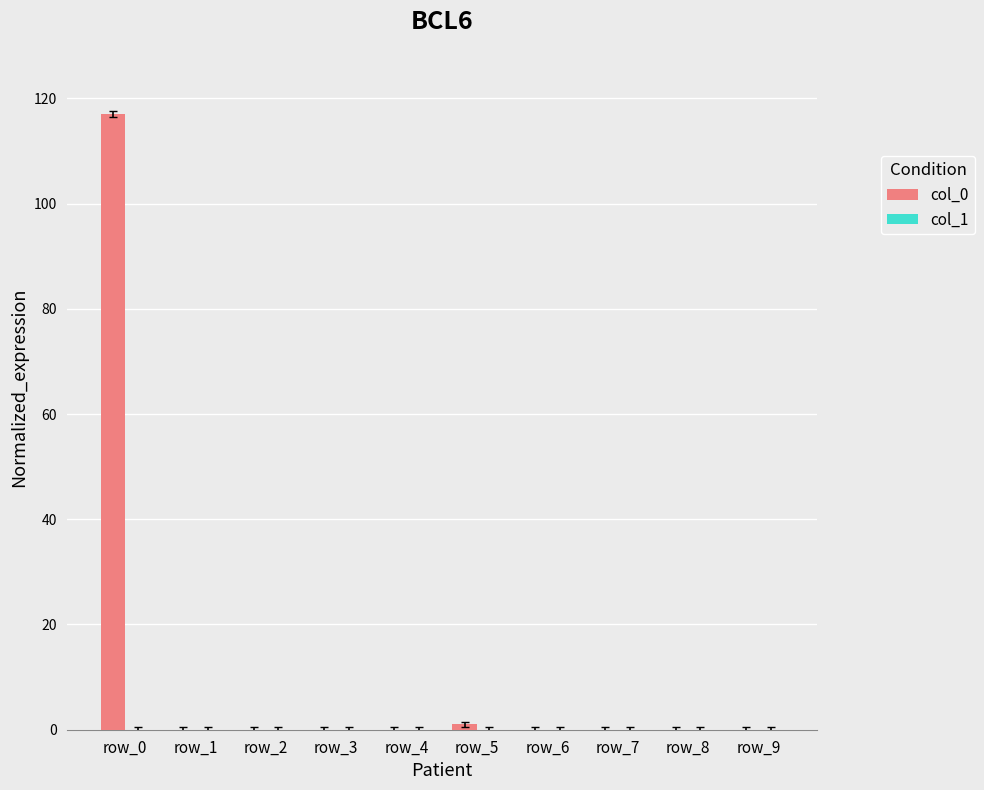

How many data points does each series have?

10